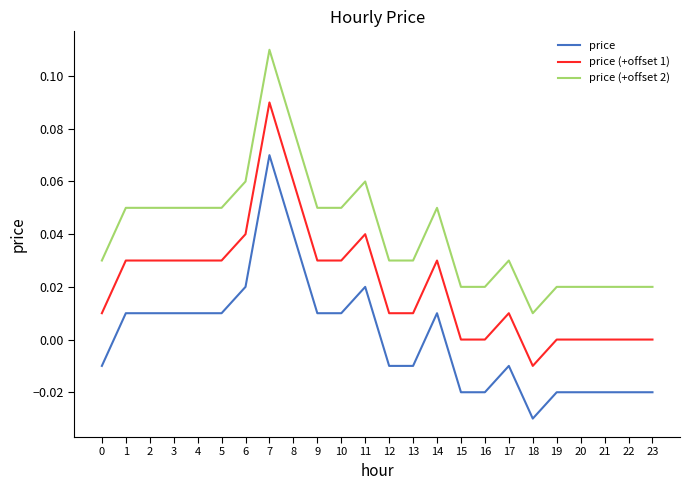

Is it true that price equals -0.0 at 22?

True